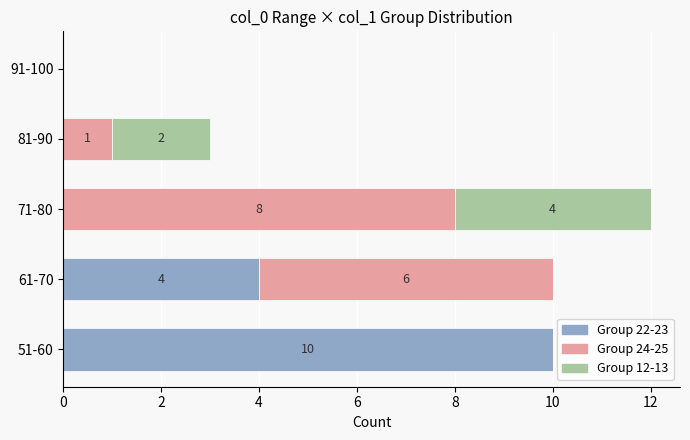

True or false: Group 22-23 has a value of 17 at 51-60.

False